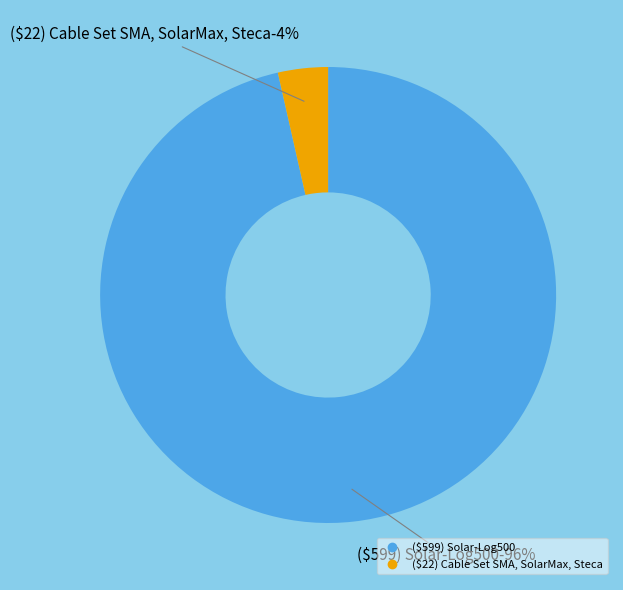

Is the sum of ($599) Solar-Log500 and ($22) Cable Set SMA, SolarMax, Steca greater than half?

Yes